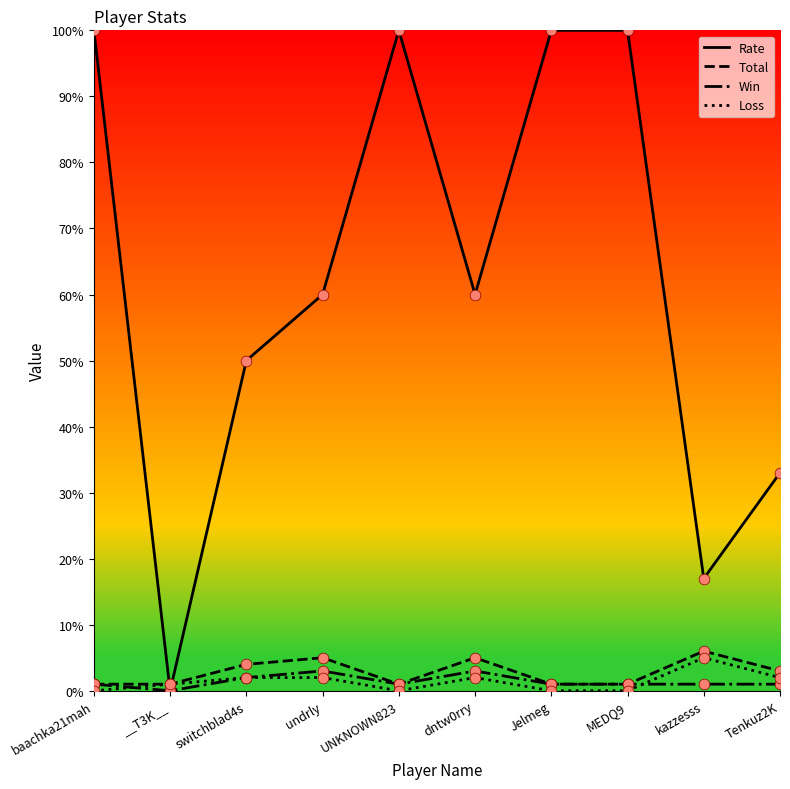

Which series has the largest total across all categories?

Rate